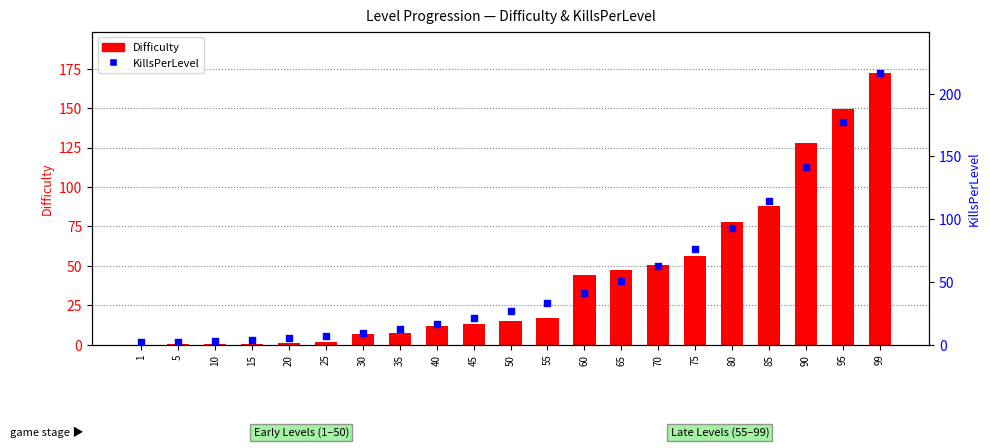

Which series has the largest Y range (max minus min)?

KillsPerLevel (per level)